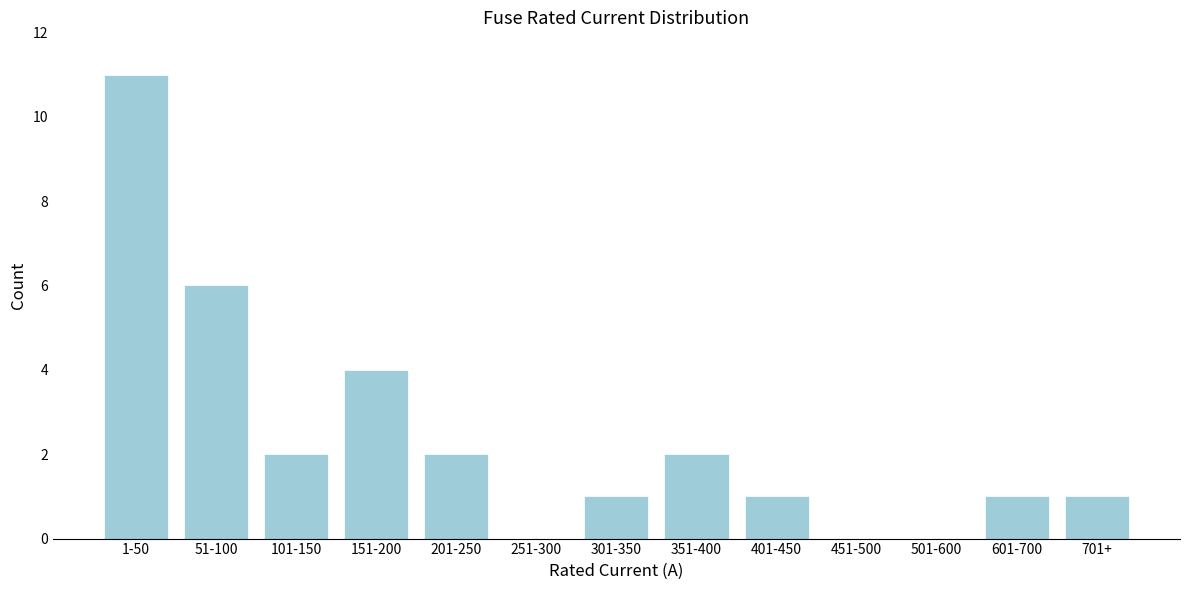

Reading left to right, extract all data points from this chart.

1-50=11	51-100=6	101-150=2	151-200=4	201-250=2	251-300=0	301-350=1	351-400=2	401-450=1	451-500=0	501-600=0	601-700=1	701+=1